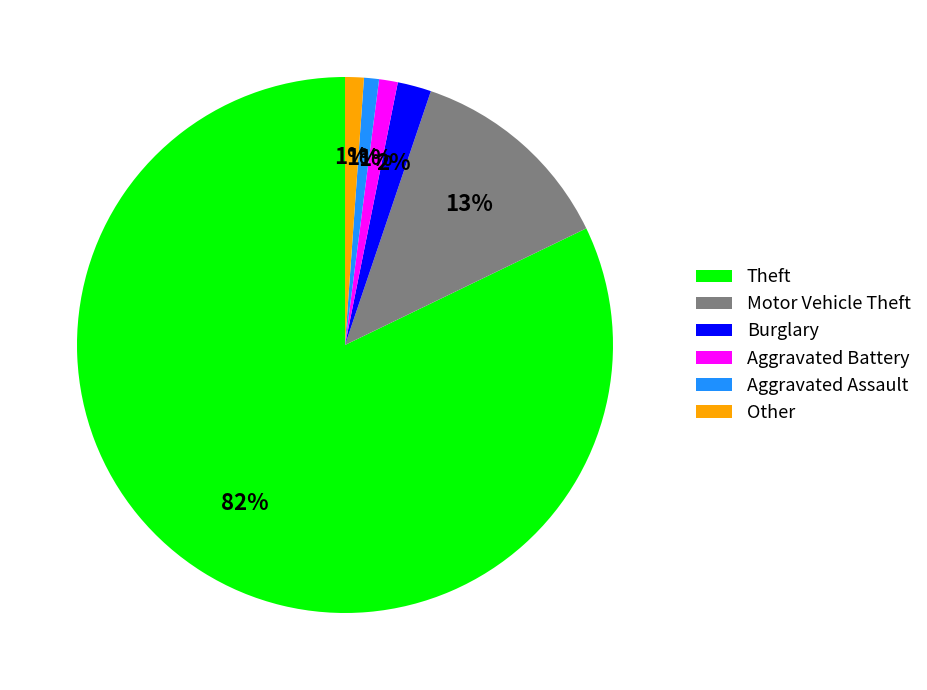

Which slice represents more than half of the pie?

Theft